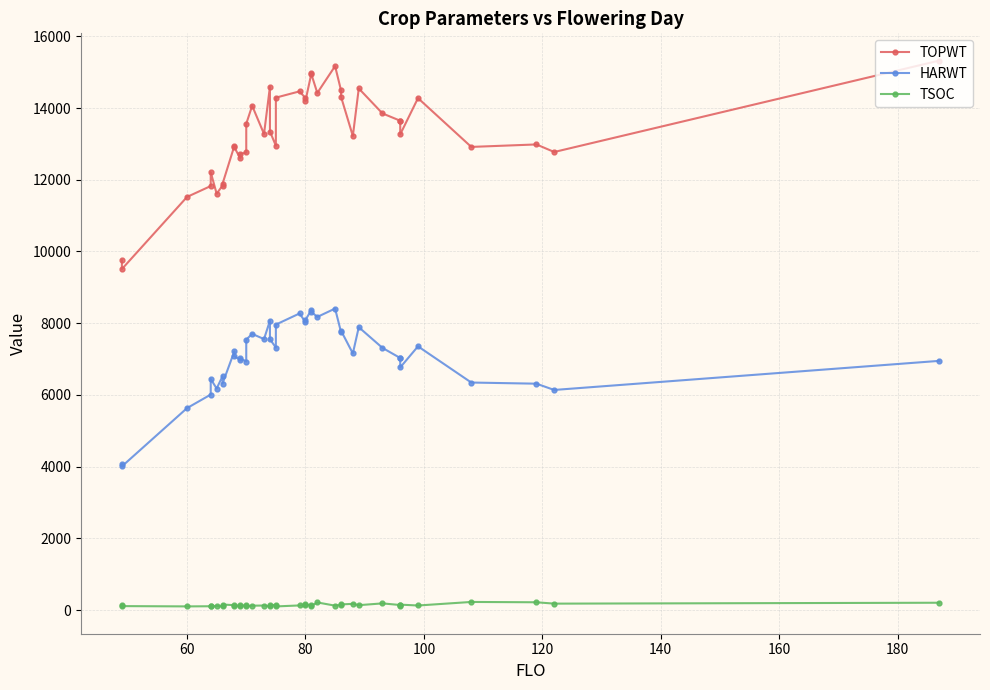

What is the difference between the second highest and minimum values in the HARWT series?

4360